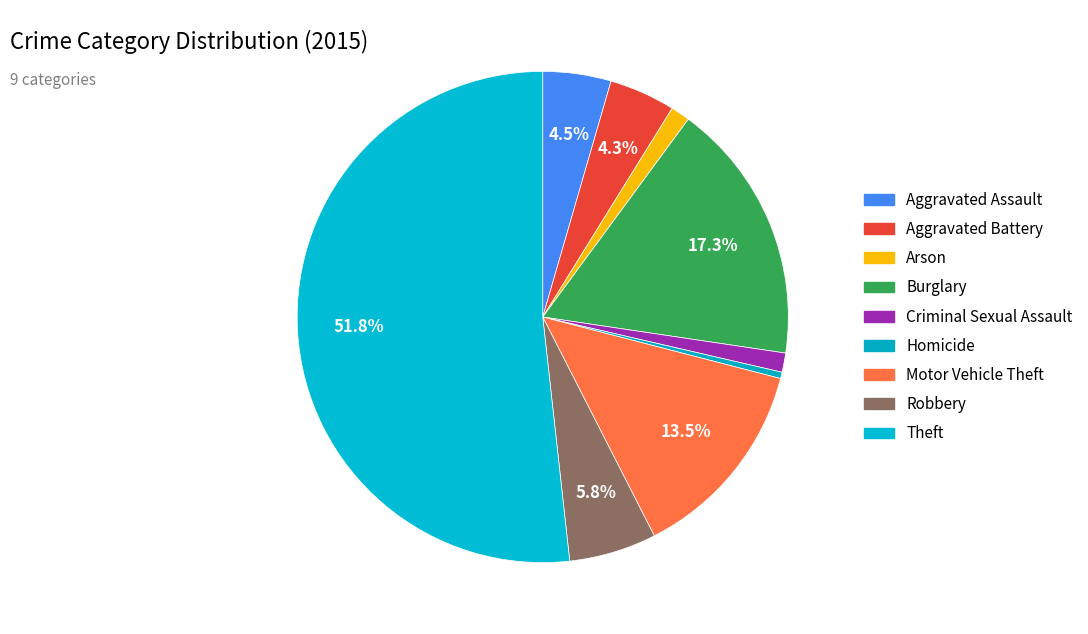

Which has a higher value, Burglary or Homicide?

Burglary